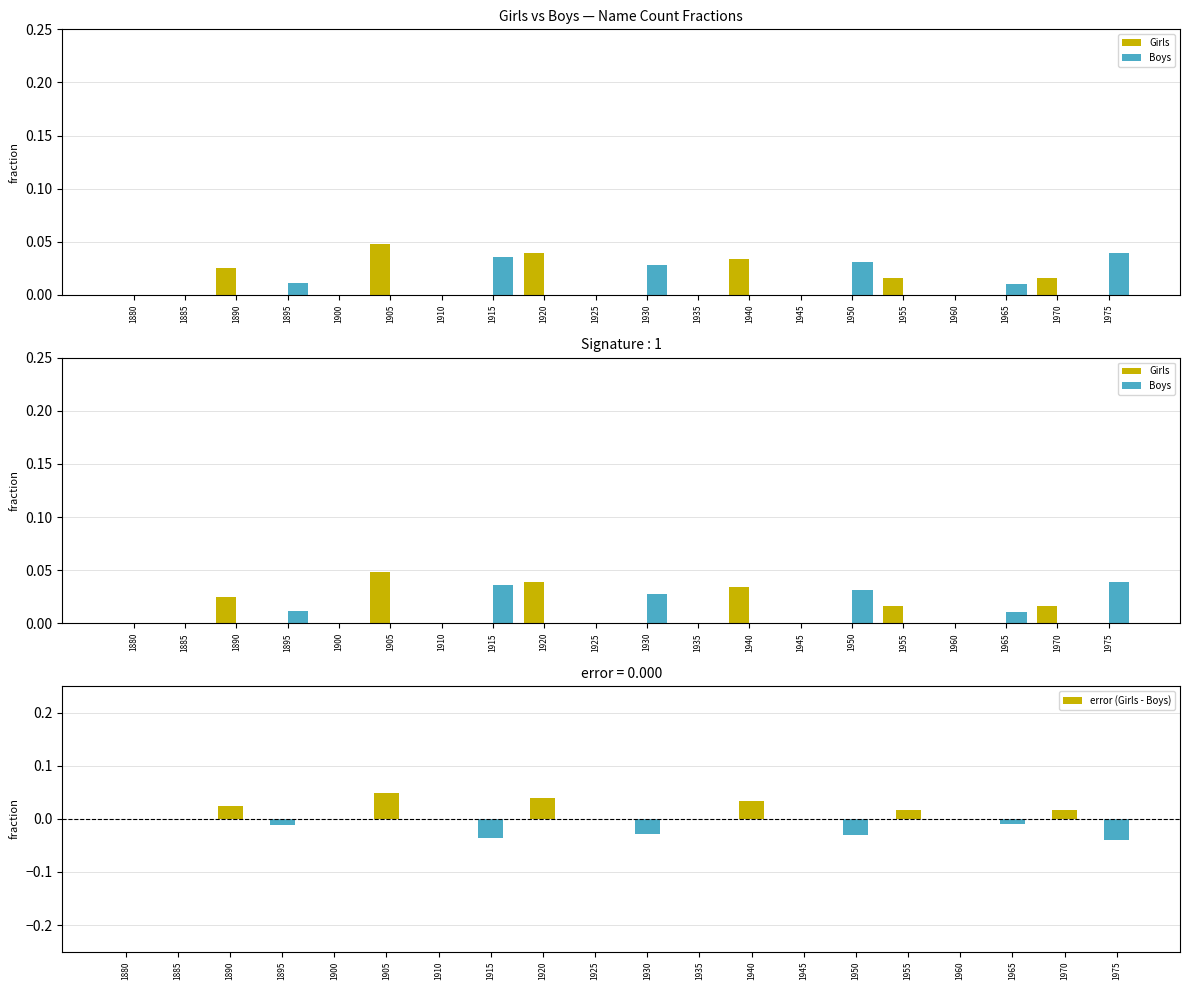

Count the Boys values in the range 0 to 1.

20